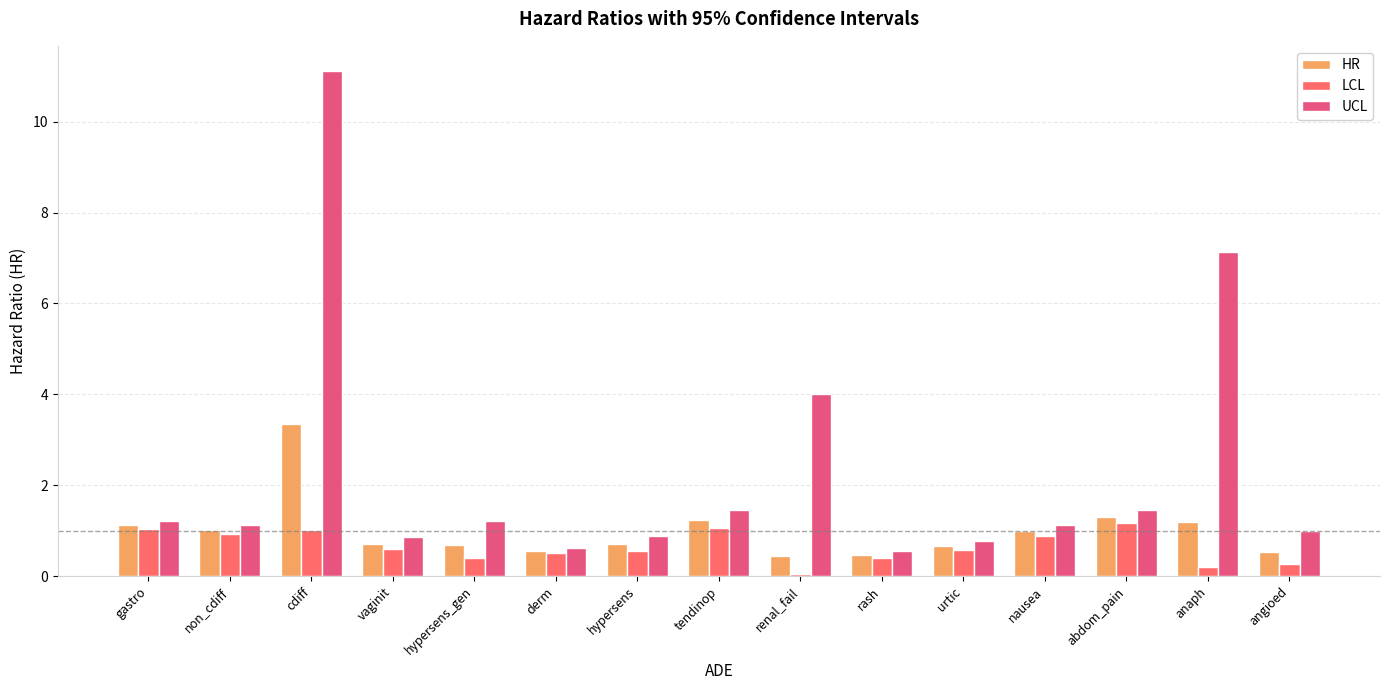

True or false: HR has a value of 0.3 at vaginit.

False